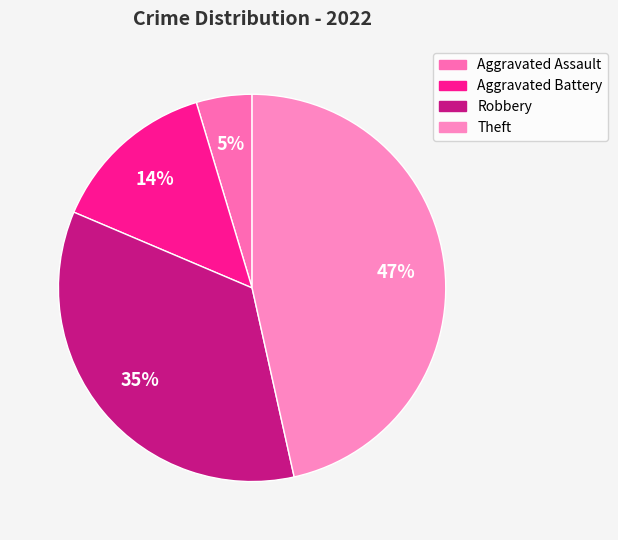

Is it true that Aggravated Assault is 16% of the pie?

False